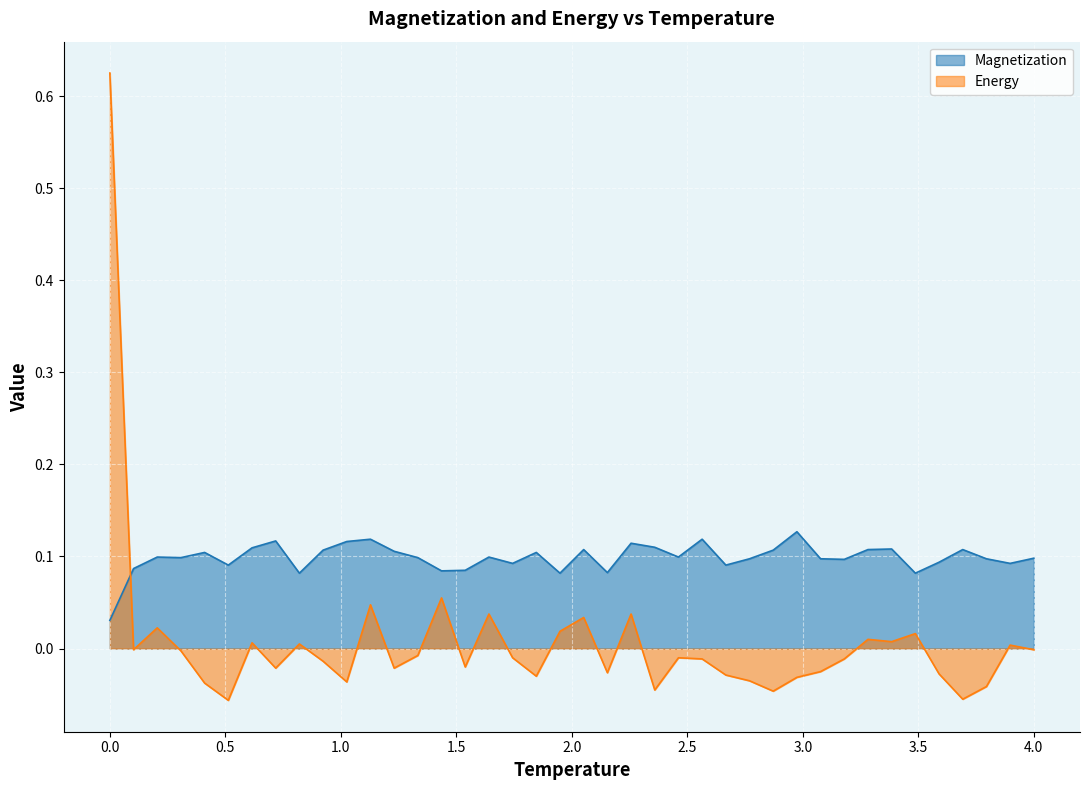

How many intersections are there between Magnetization and Energy?

1